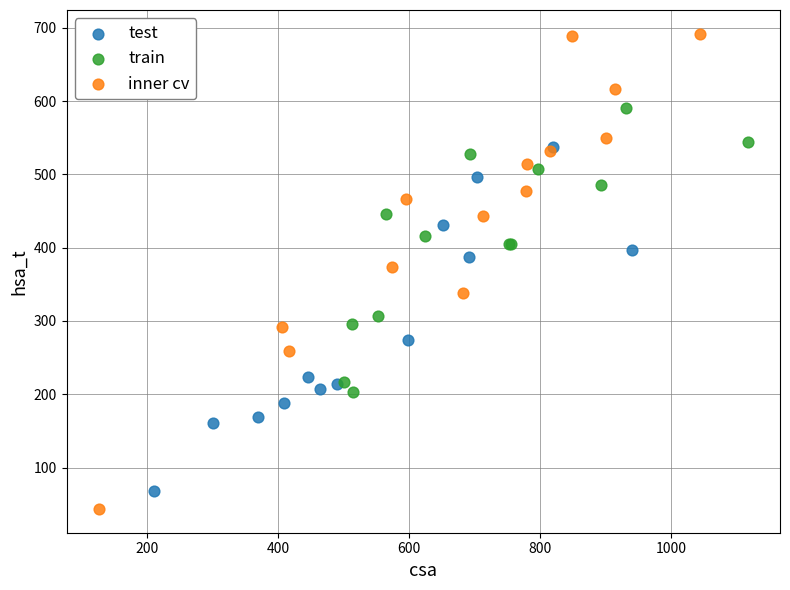

Which series has the widest spread of Y values?

inner cv